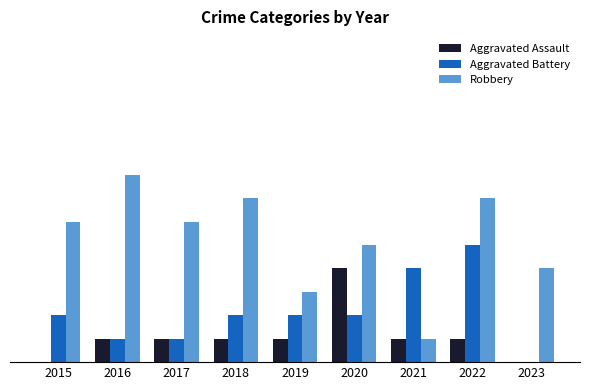

Count the Aggravated Battery values in the range 1 to 2.

6